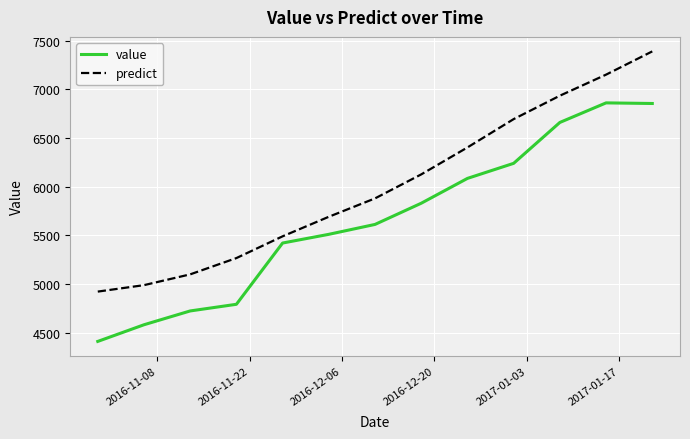

Which series has the largest total across all categories?

predict